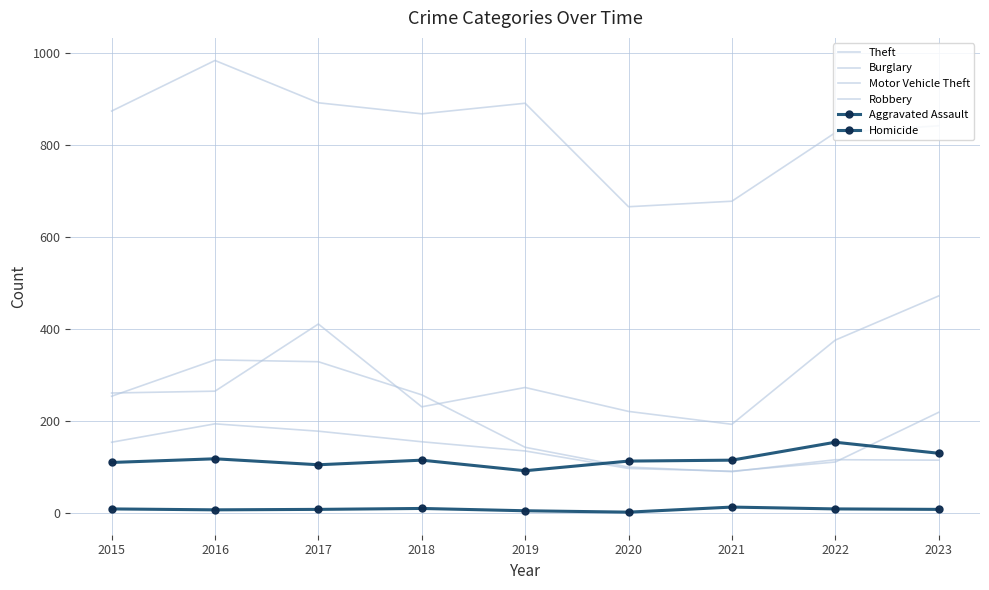

How many lines are shown in the chart?

6